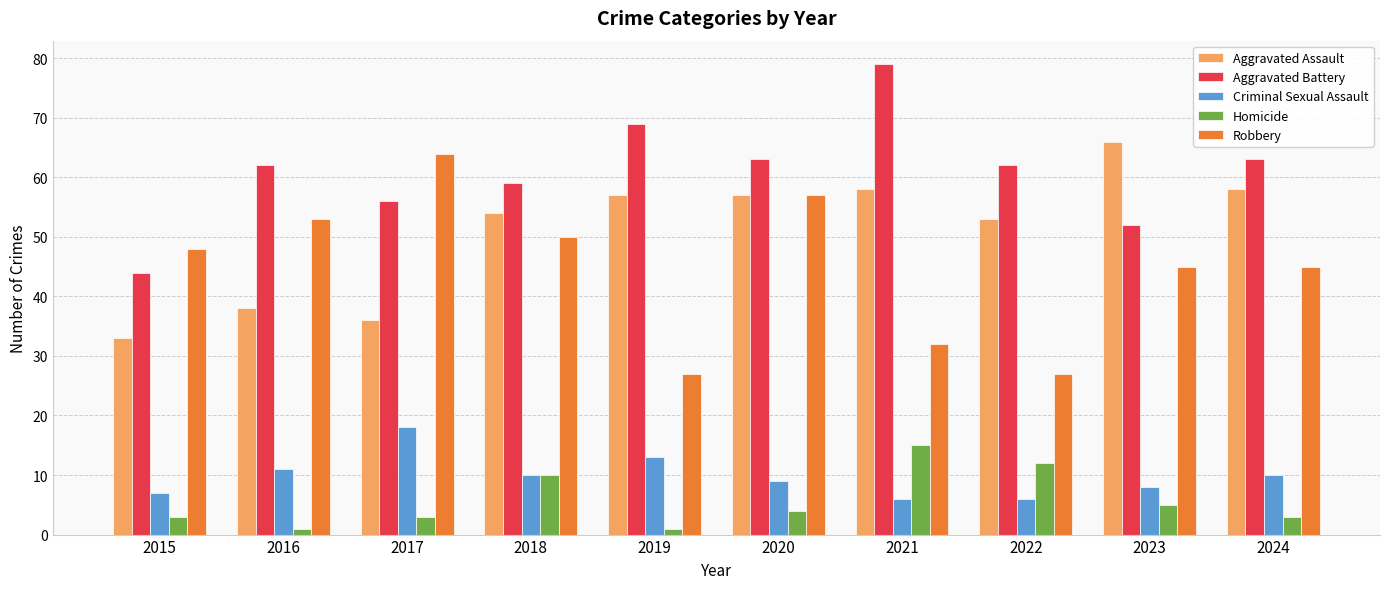

Reading left to right, transcribe all the data shown in this chart.

Aggravated Assault: 33	38	36	54	57	57	58	53	66	58
Aggravated Battery: 44	62	56	59	69	63	79	62	52	63
Criminal Sexual Assault: 7	11	18	10	13	9	6	6	8	10
Homicide: 3	1	3	10	1	4	15	12	5	3
Robbery: 48	53	64	50	27	57	32	27	45	45